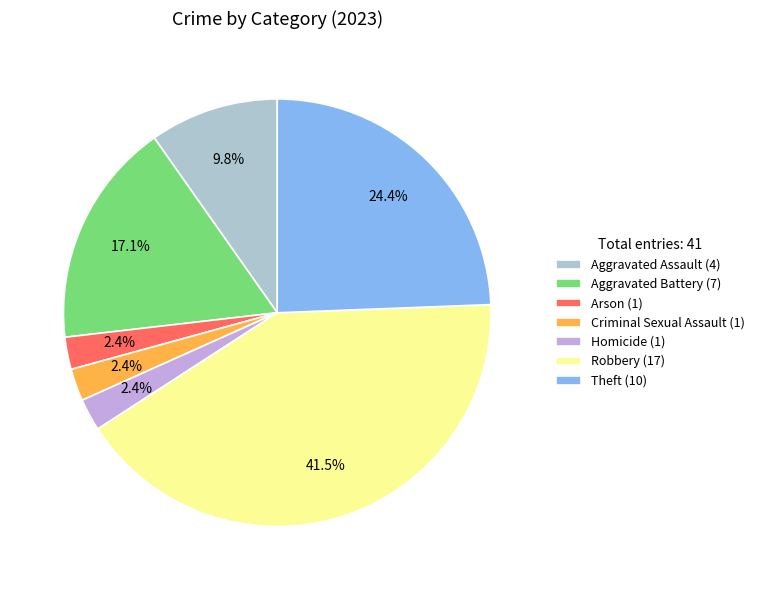

Which category has the biggest portion of the pie?

Robbery